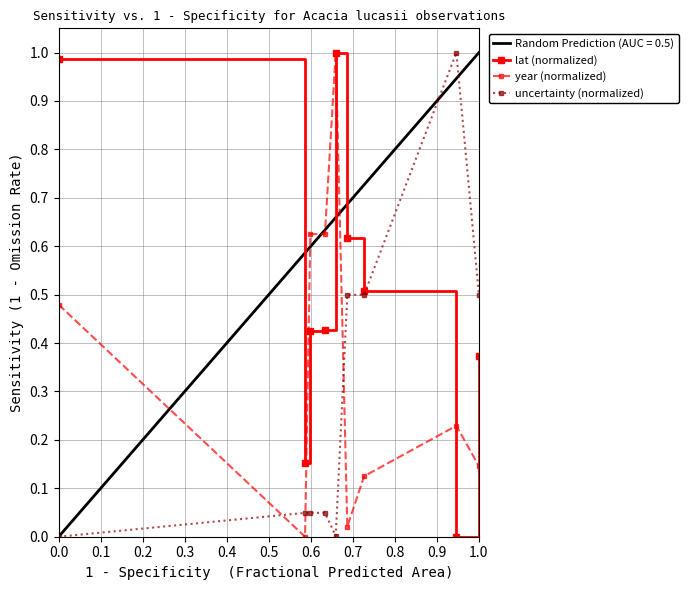

How many times do year (normalized) and lat (normalized) cross each other?

3